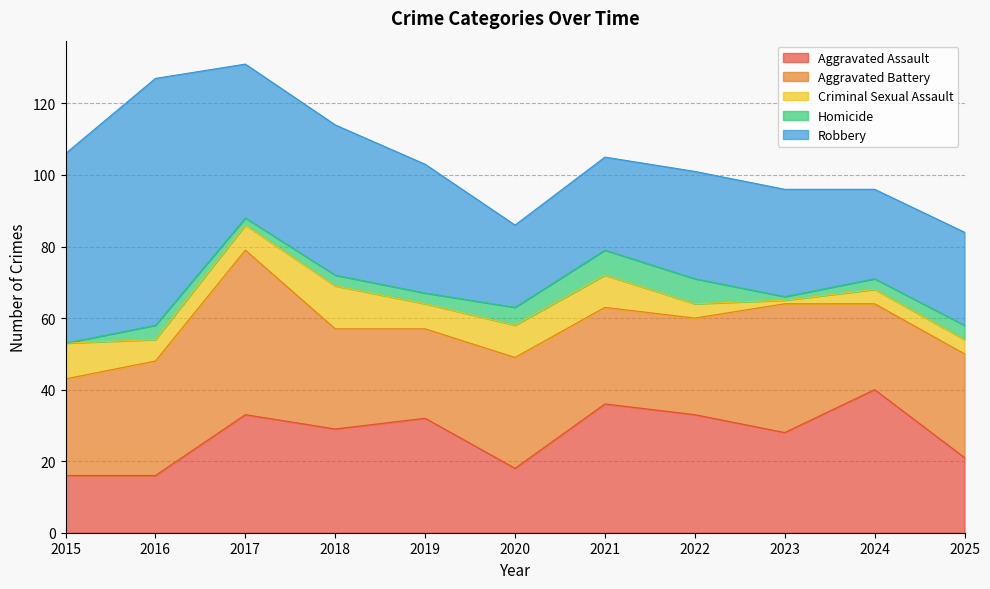

Count the number of categories in the chart.

11